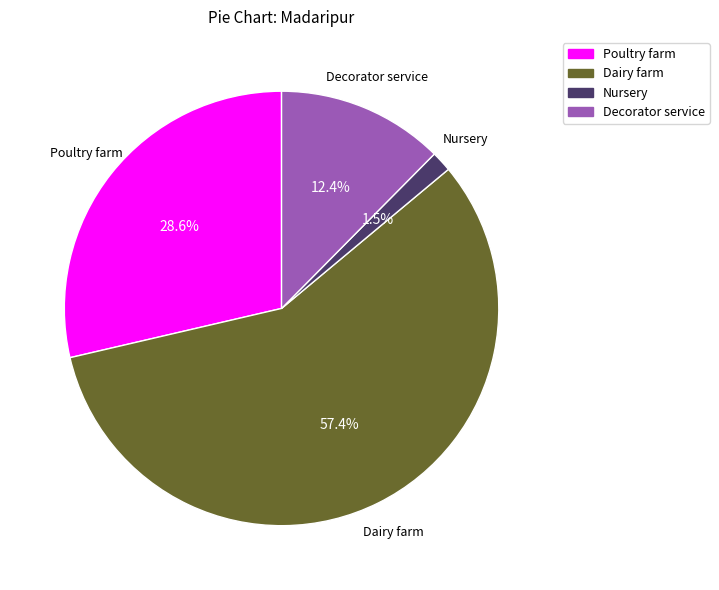

Does any single category account for the majority?

Yes